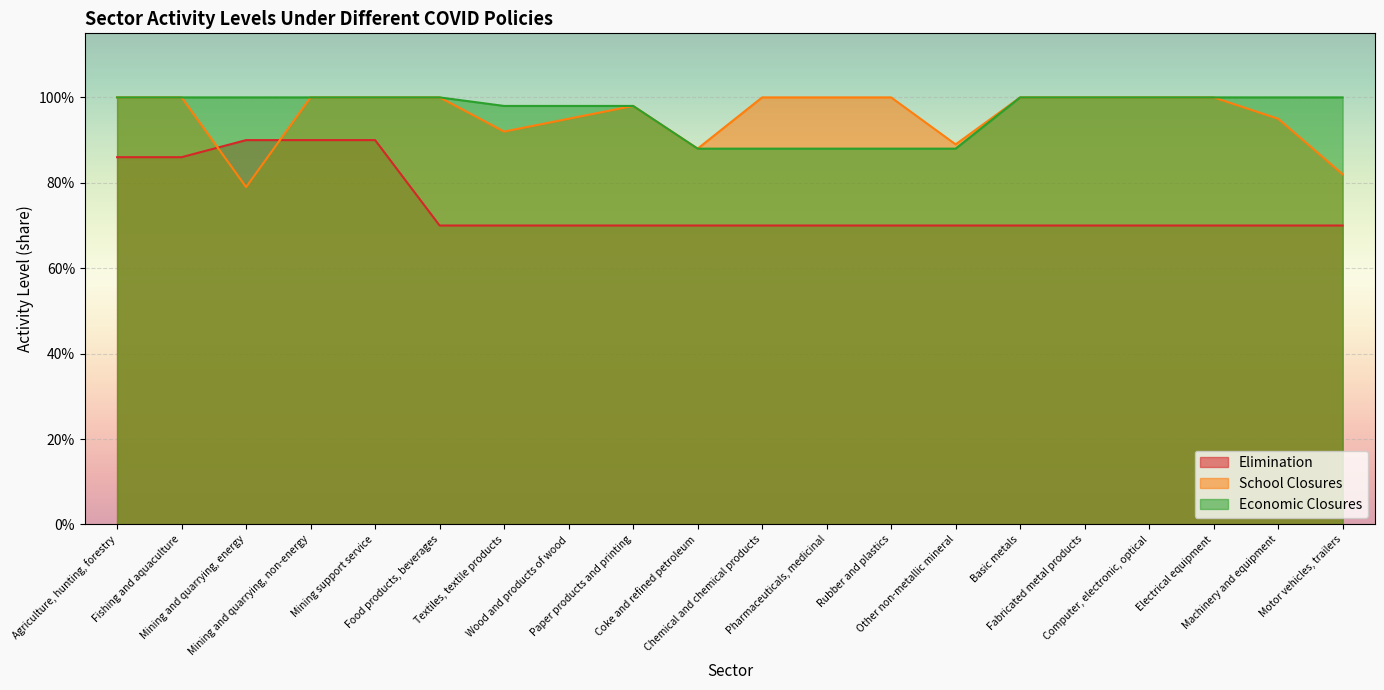

The school_closures series shows 0.6 at Rubber and plastics. True or false?

False